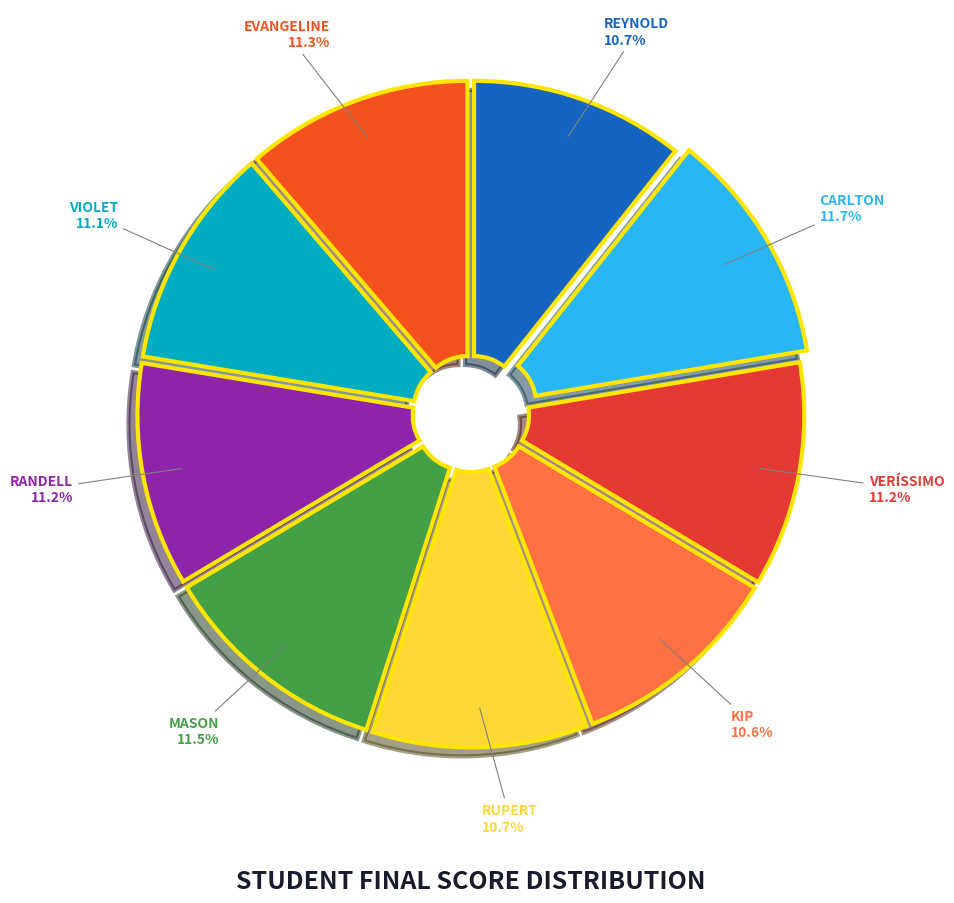

How many slices are in this pie chart?

9